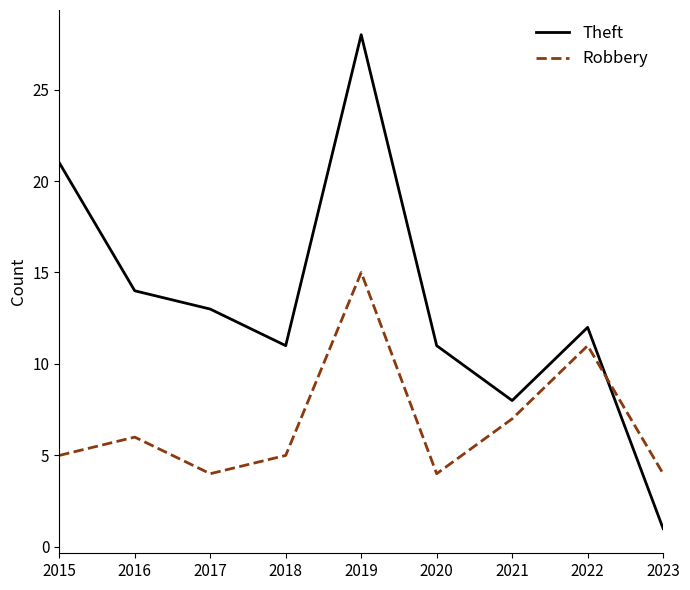

Is it true that Theft equals 12 at 2021?

False